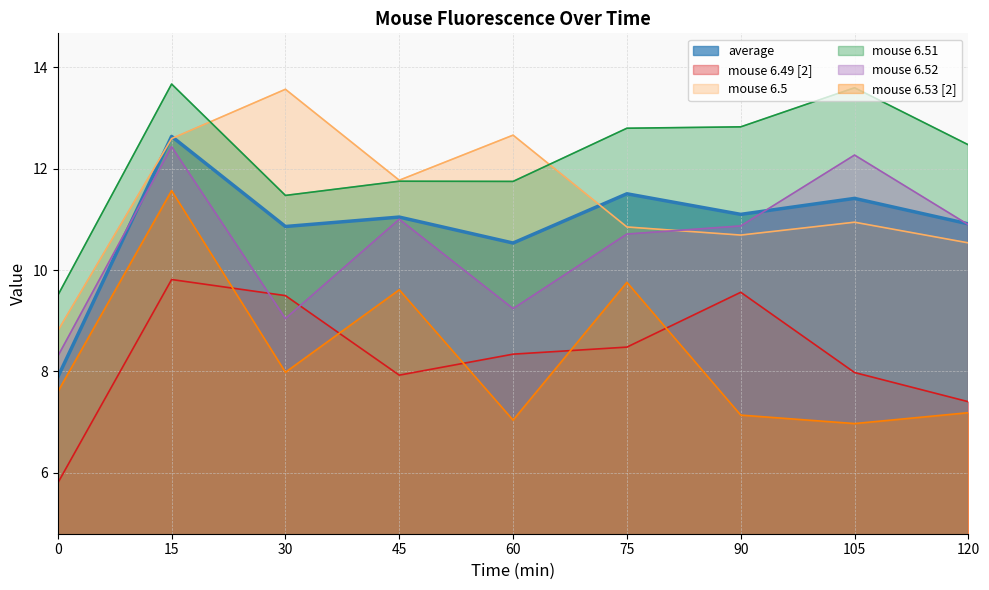

What is the value of the mouse 6.52 point at the 8th from the left?

12.3